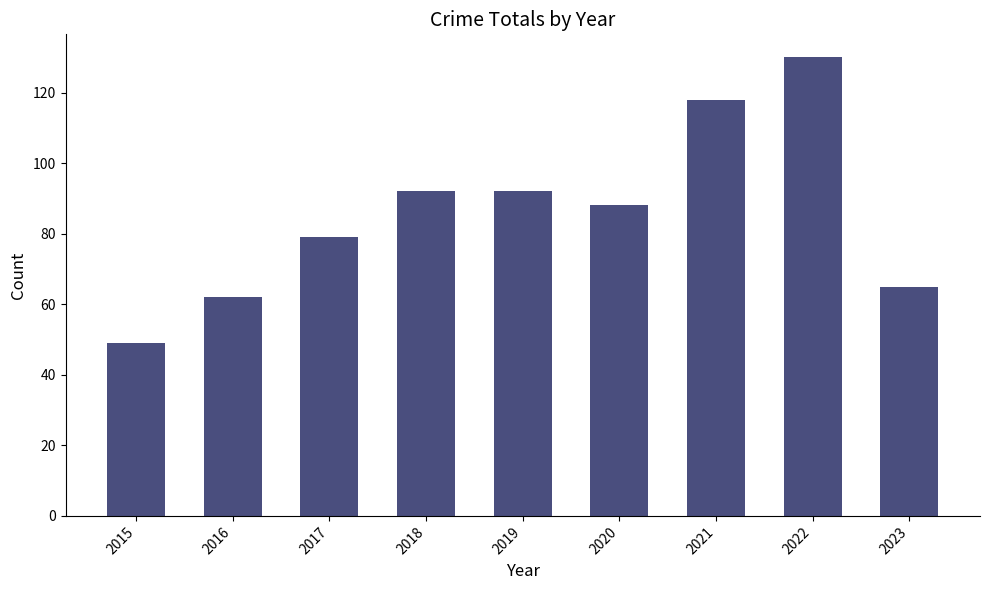

Where is the data nearest to the value 89?

2020